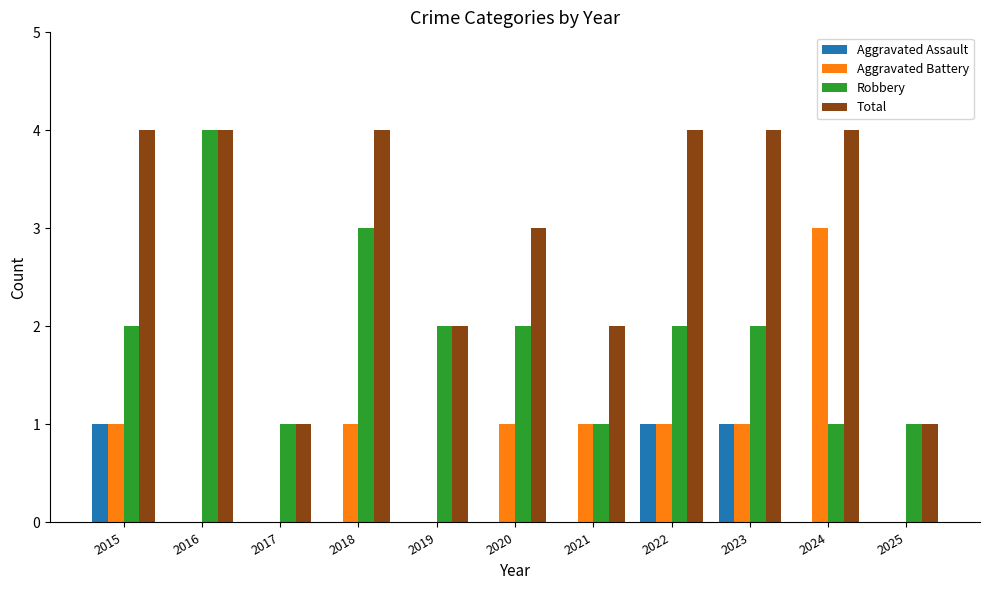

Is it true that Aggravated Battery equals 0 at 2018?

False